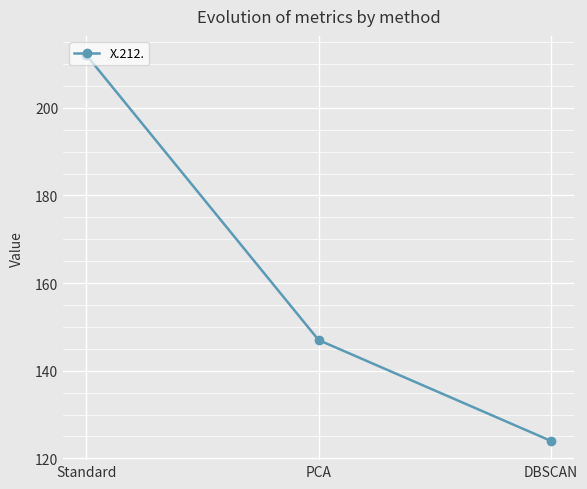

Which label corresponds to the largest value in the chart?

Standard